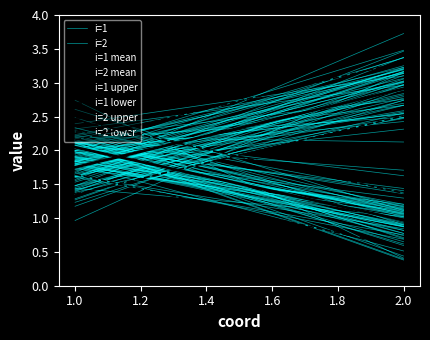

Reading left to right, transcribe all the data shown in this chart.

i=1: 1=2.0	2=1.0
i=2: 1=1.7	2=2.9